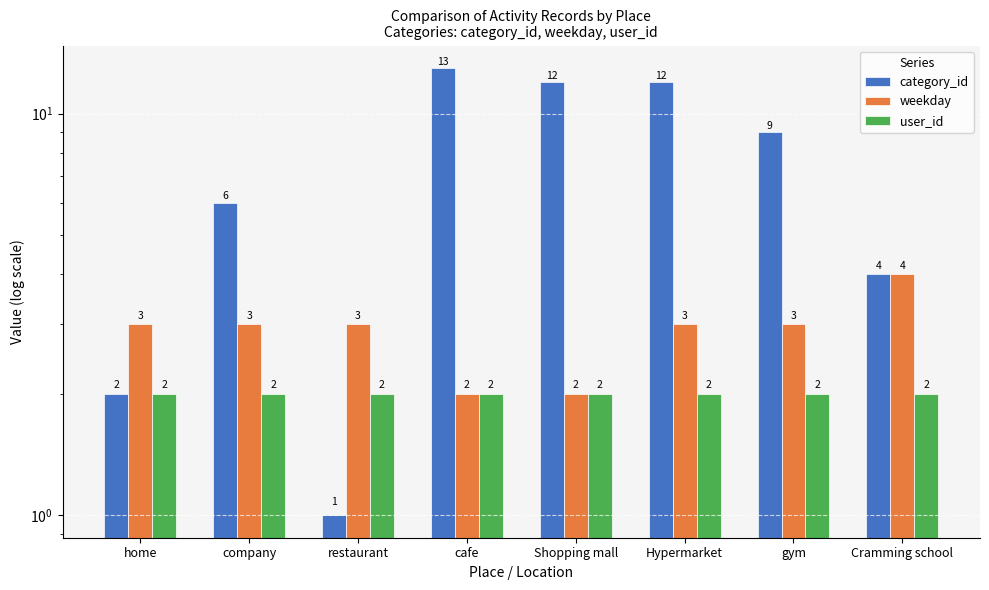

Does the chart contain stacked bars?

No